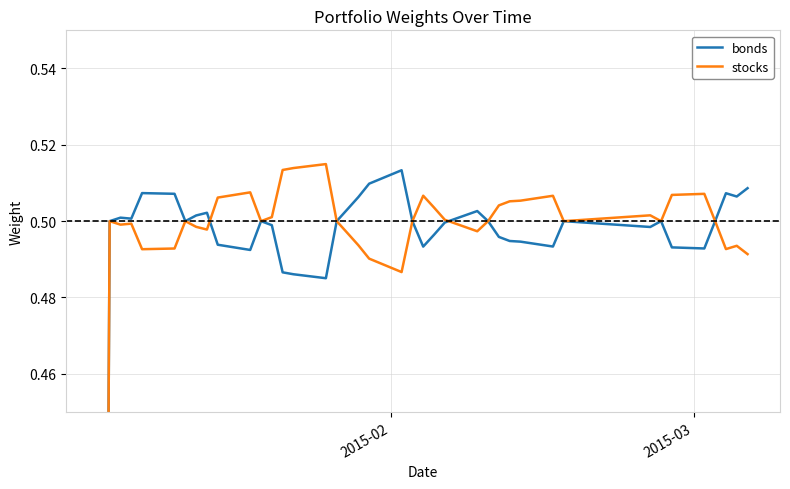

What is the maximum value for bonds?

0.5